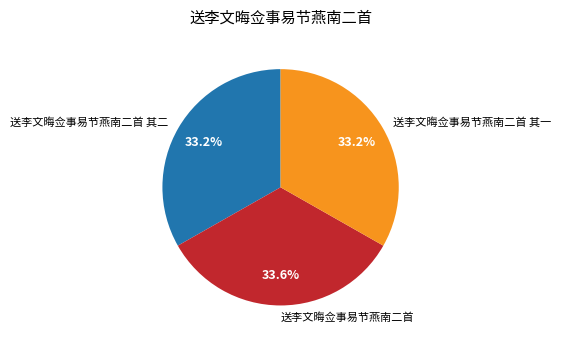

Approximately how many times larger is the value at 送李文晦佥事易节燕南二首 其一 compared to 送李文晦佥事易节燕南二首 其二?

1.0